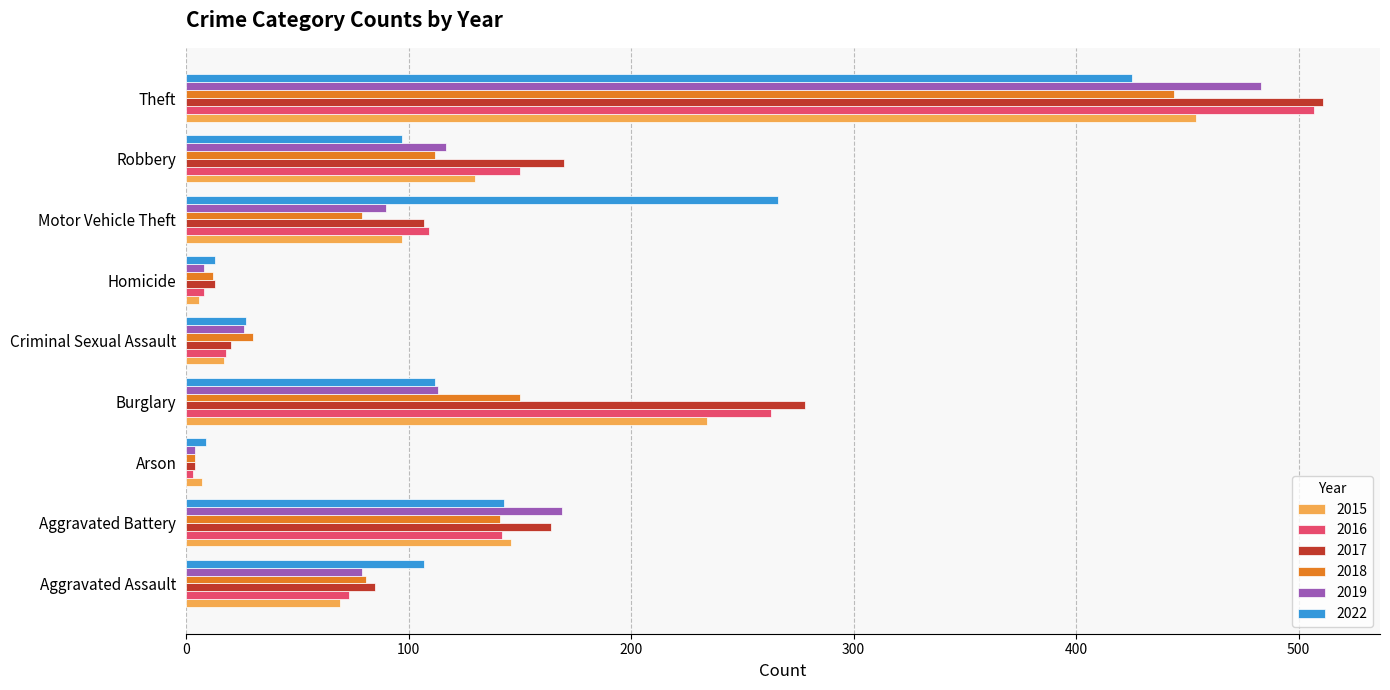

Is the value of 2015 at Aggravated Assault greater than the value of 2022 at Robbery?

No